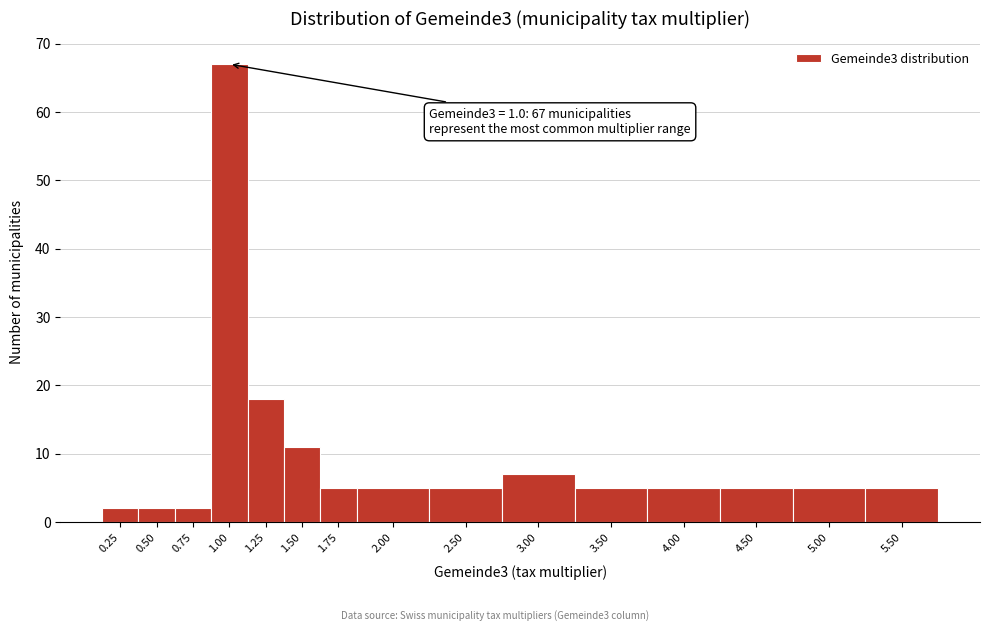

Reading left to right, what are all the values shown in this chart?

2	2	2	67	18	11	5	5	5	7	5	5	5	5	5